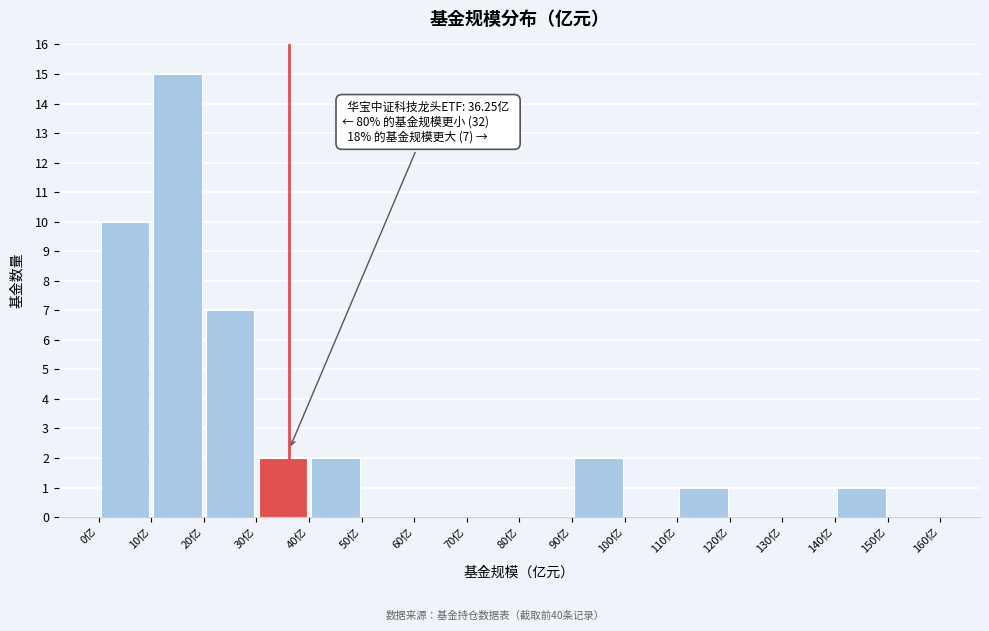

Over which range of the x-axis is the bar tallest?

10 to 20